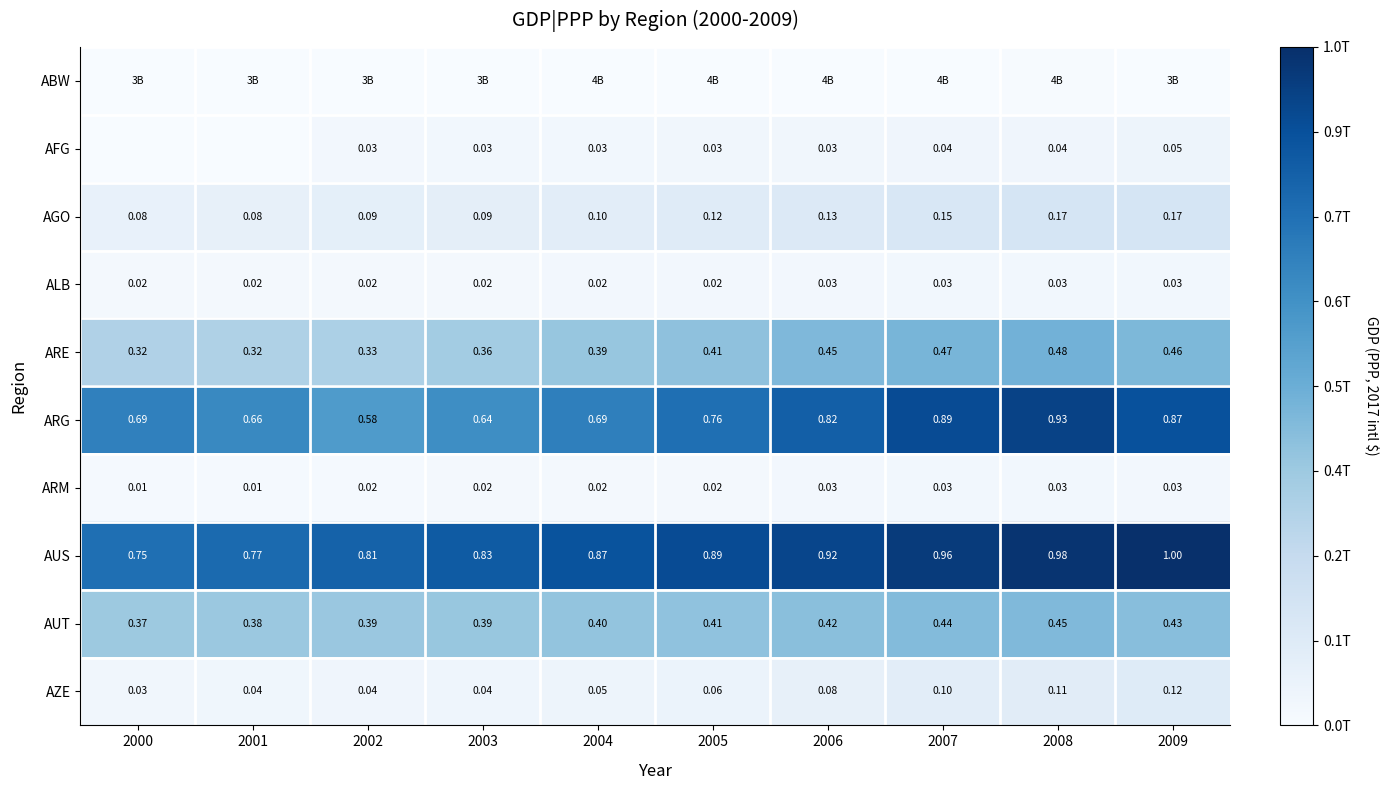

What is the average value of the AGO series?

0.1